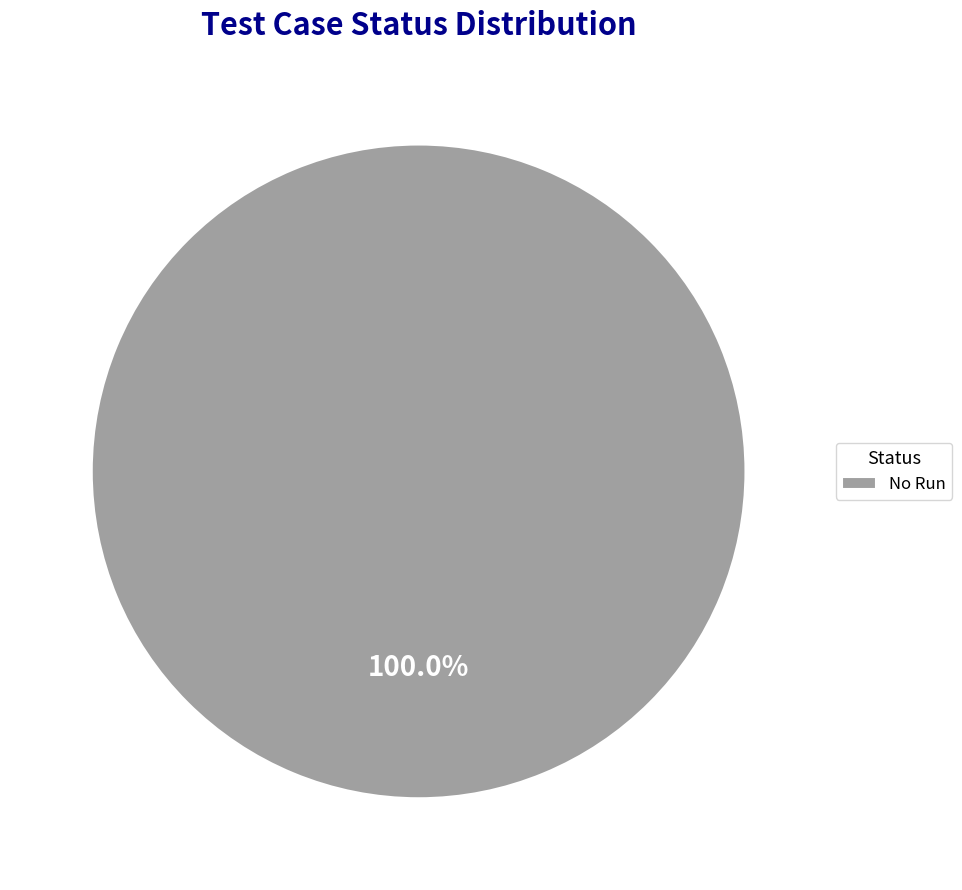

Is there a majority slice in this chart?

Yes